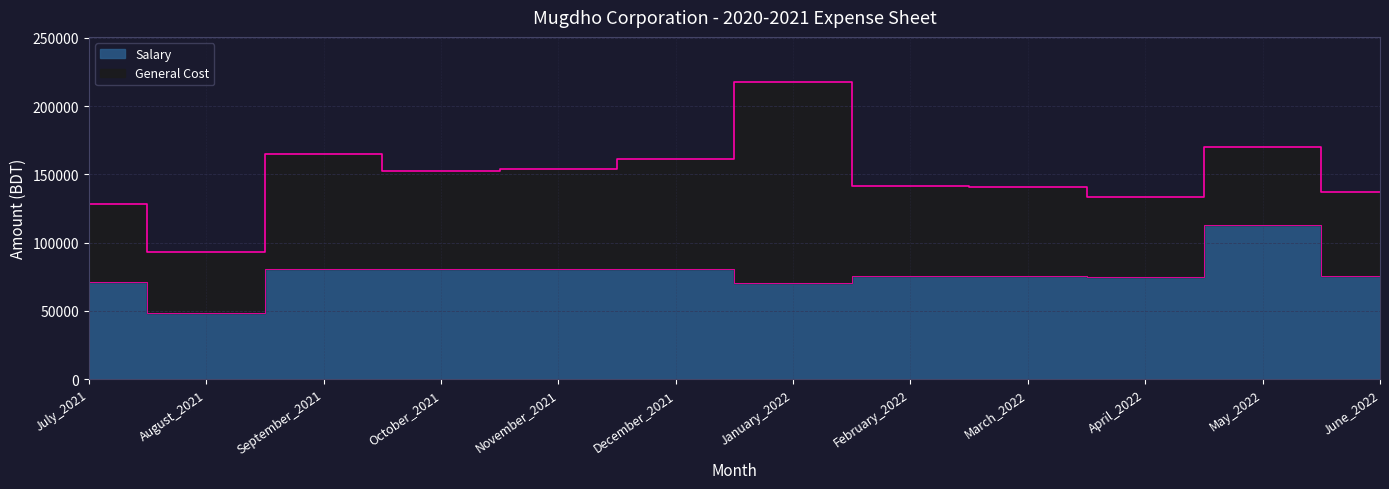

What is the maximum value shown in the chart?

112800